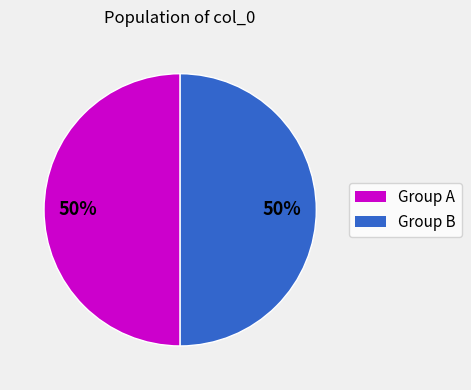

To the nearest percent, what is the average slice percentage?

50%